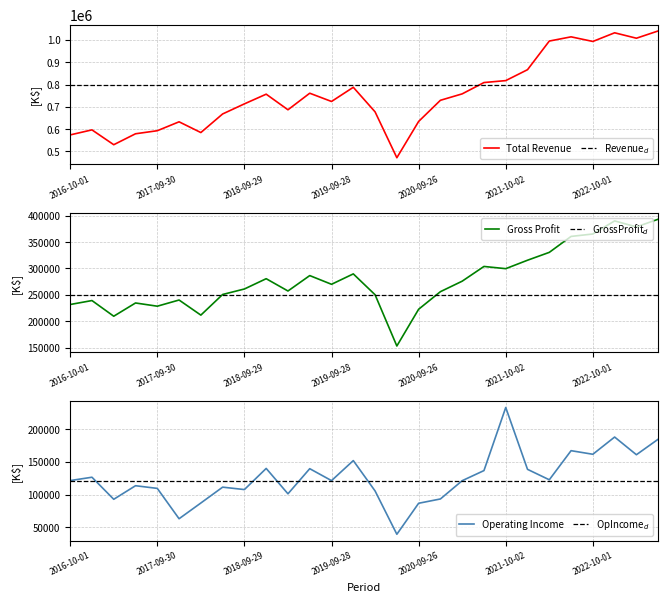

What is the difference between the maximum and second lowest values in the Gross Profit series?

183800